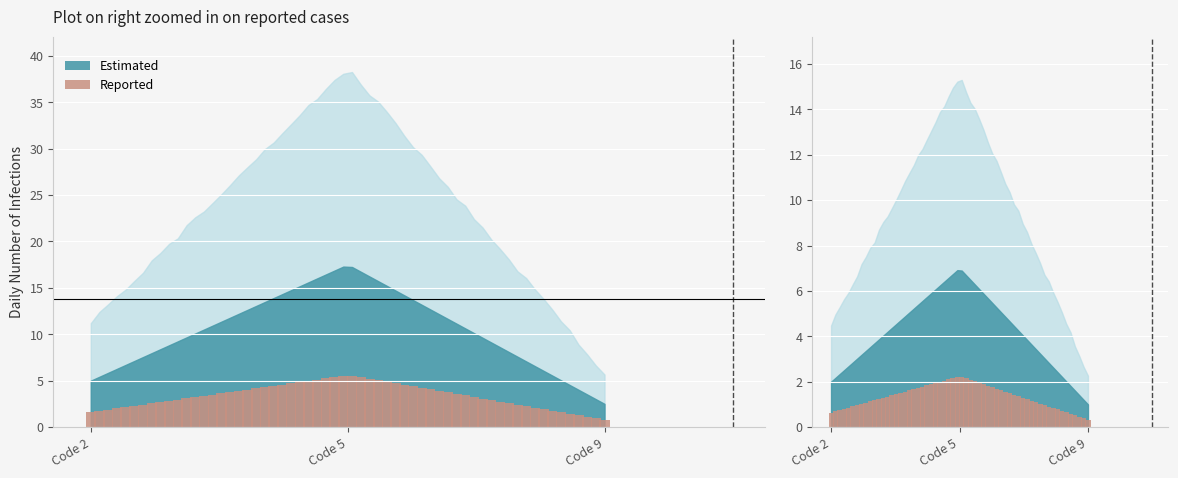

What is the value of the Reported bar at the 1st from the left?

1